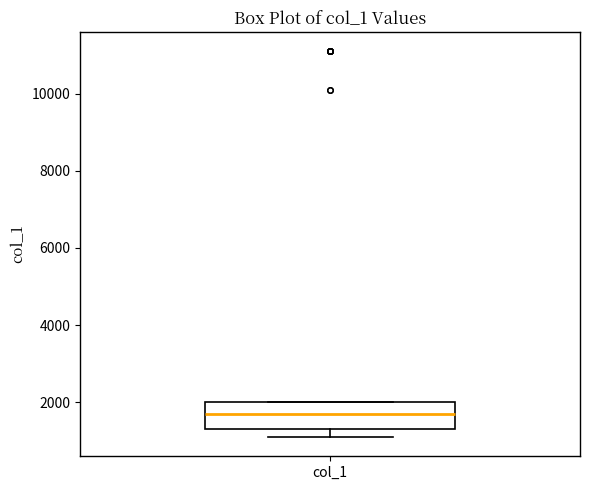

Read this box plot against the y-axis: the position of the median line, the range covered by the box, and the ends of both whiskers. The values are not printed on the chart, so give them approximately, as read against the axis.

median 1800, box 1400 to 2000, whiskers 1200 to 2000